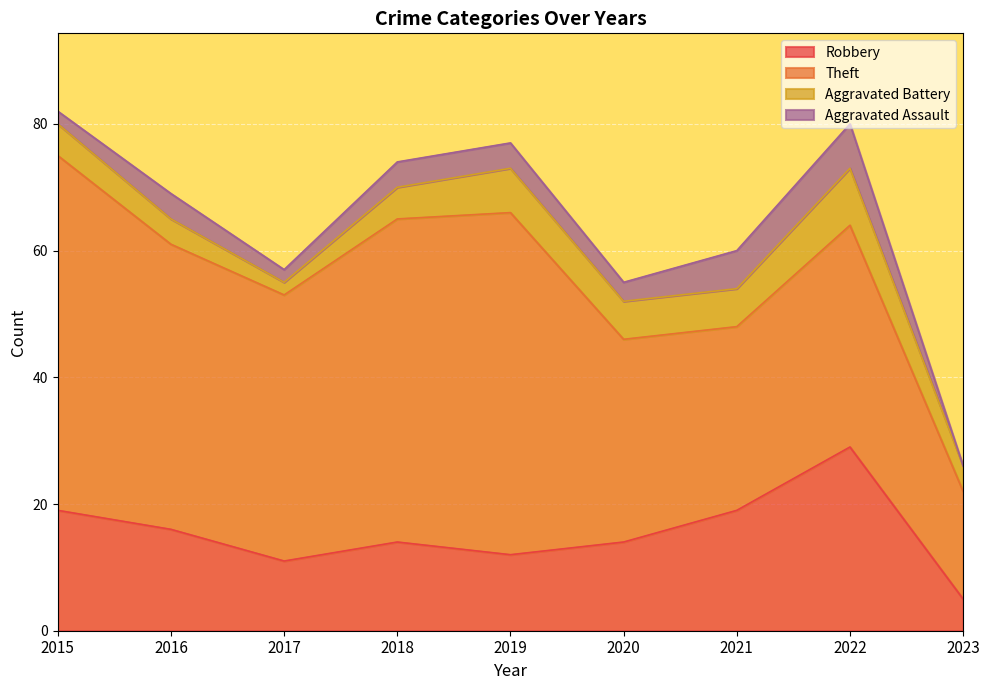

How many lines are shown in the chart?

4